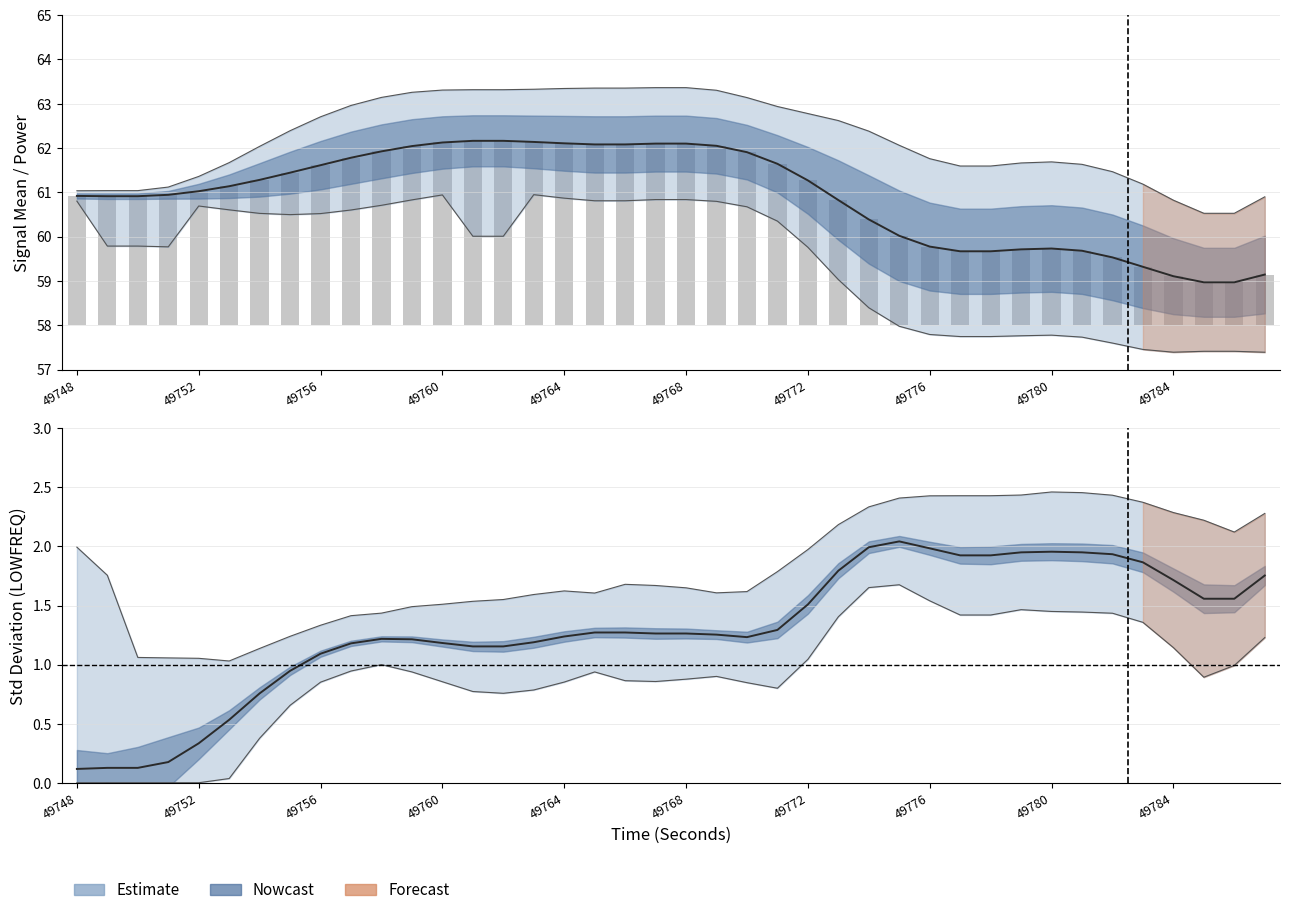

What is the sum of the Signal Mean values at 16 and 25?

122.9